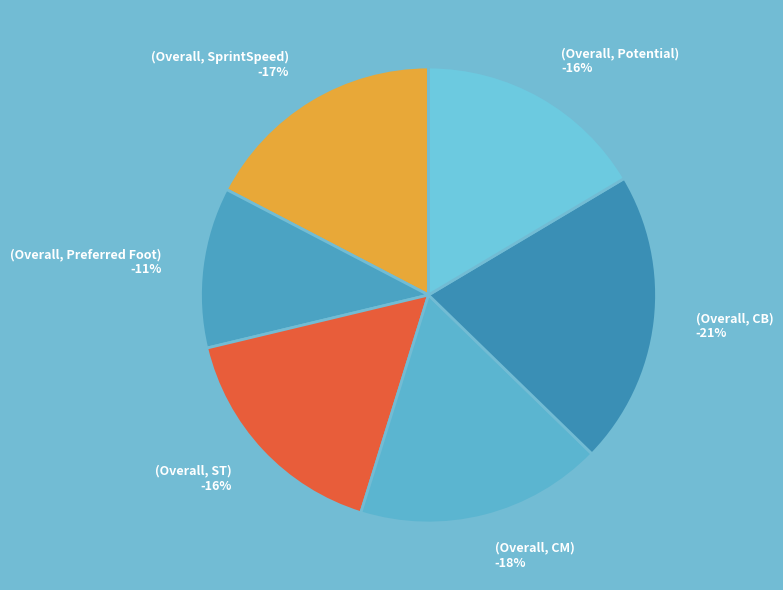

Rank the categories by value from lowest to highest.

(Overall, Preferred Foot), (Overall, Potential), (Overall, ST), (Overall, SprintSpeed), (Overall, CM), (Overall, CB)